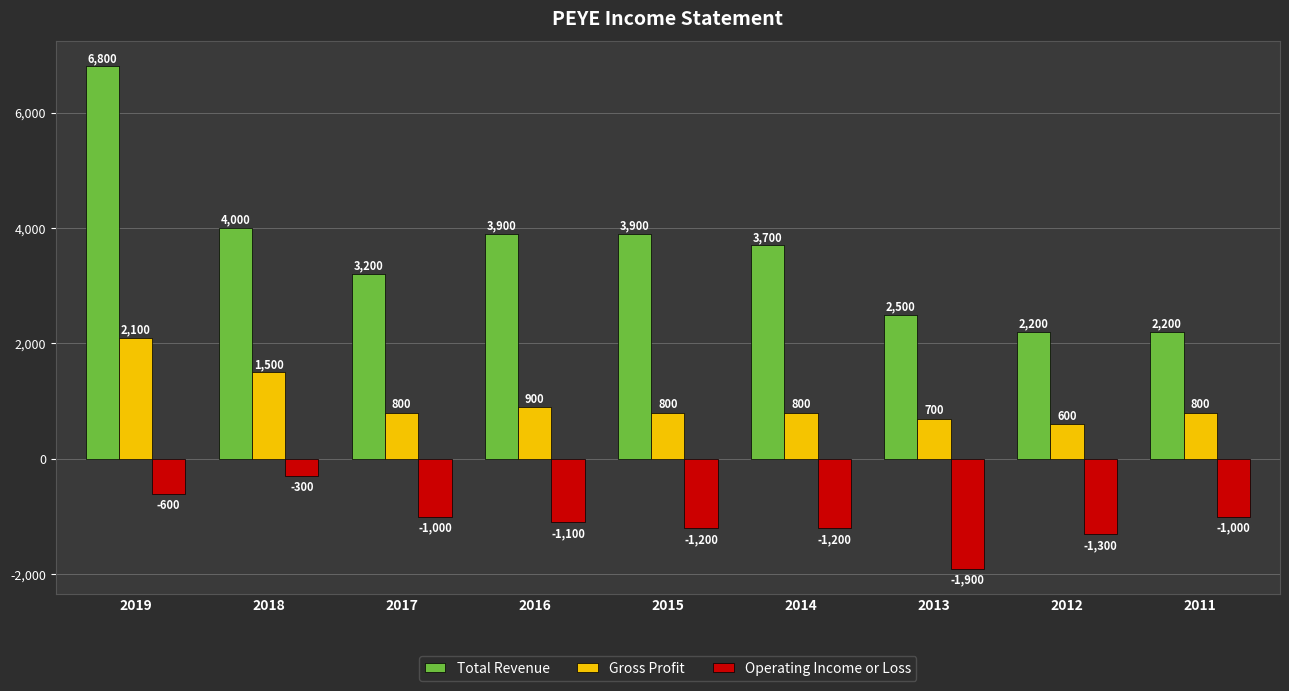

The Operating Income or Loss series shows -1200 at 2014. True or false?

True